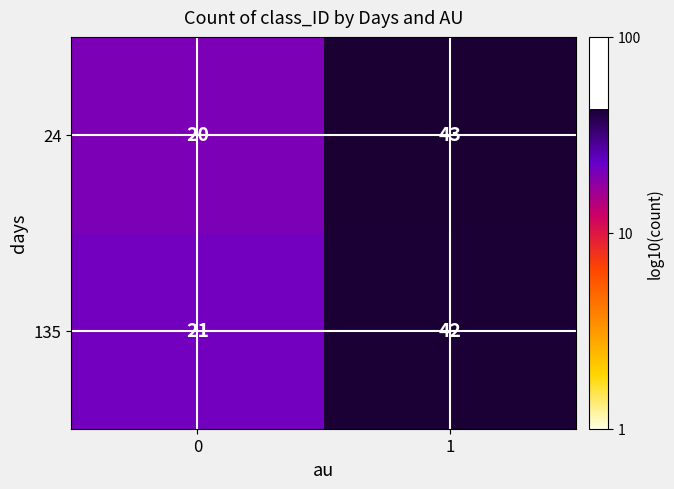

What is the approximate value of 24 at 1, to the nearest 5?

45